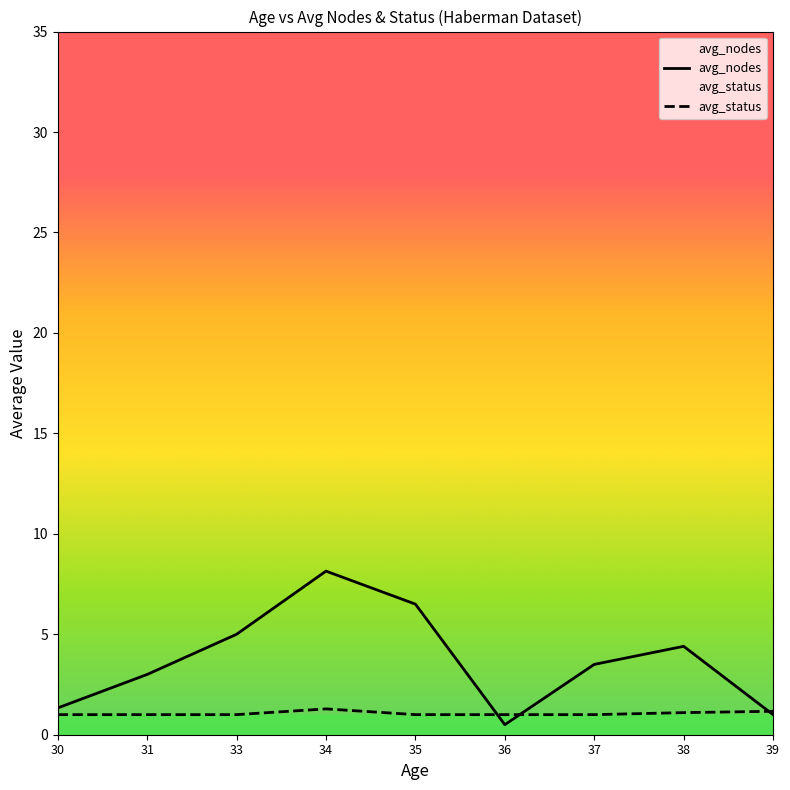

What are all the series names shown in the legend?

avg_nodes, avg_status